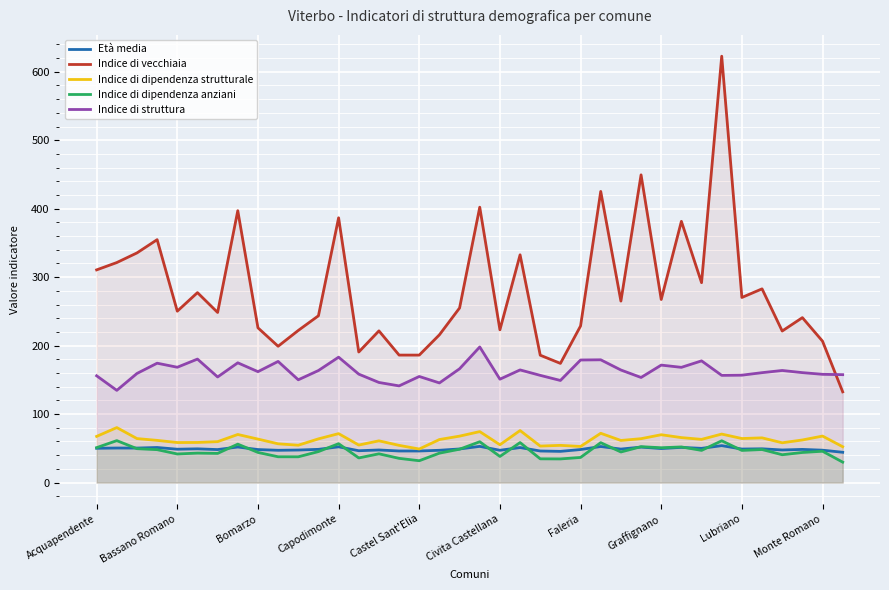

Which series has the largest total across all categories?

Indice di vecchiaia